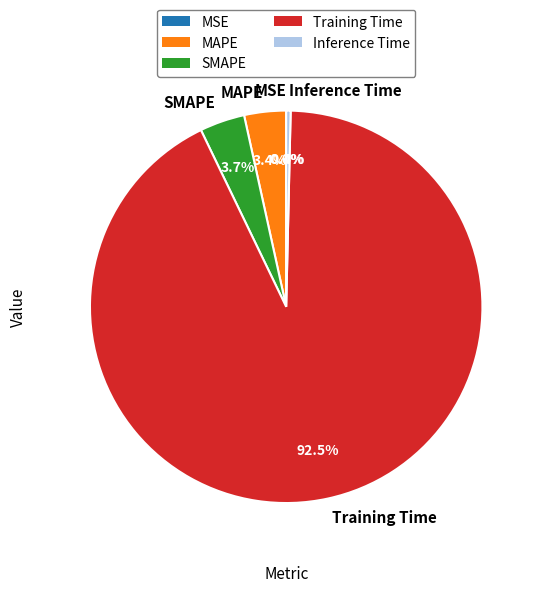

To the nearest percent, what is the combined percentage of Training Time and MAPE?

96%